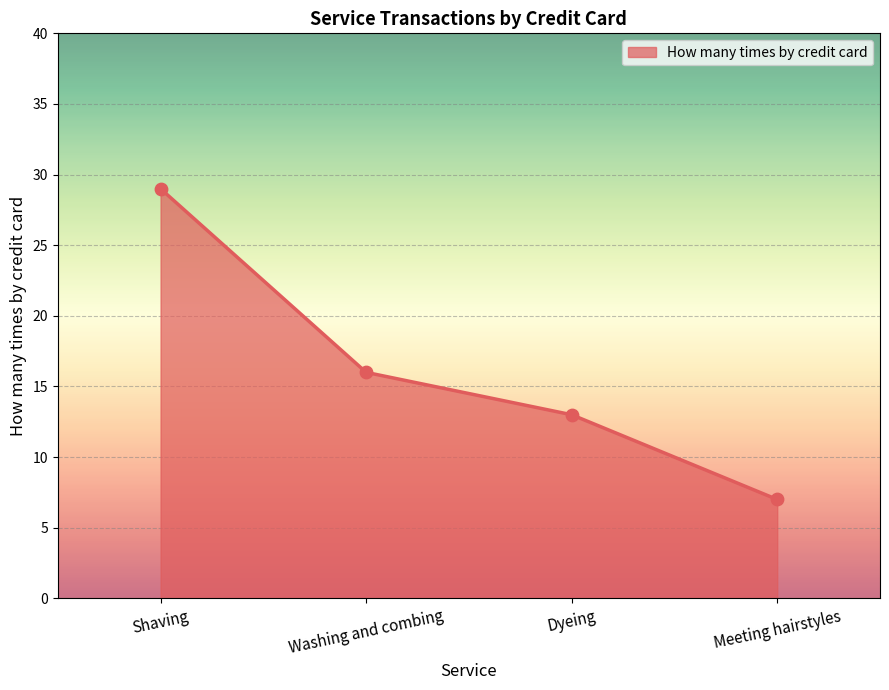

What is the change in value from Shaving to Dyeing?

-16